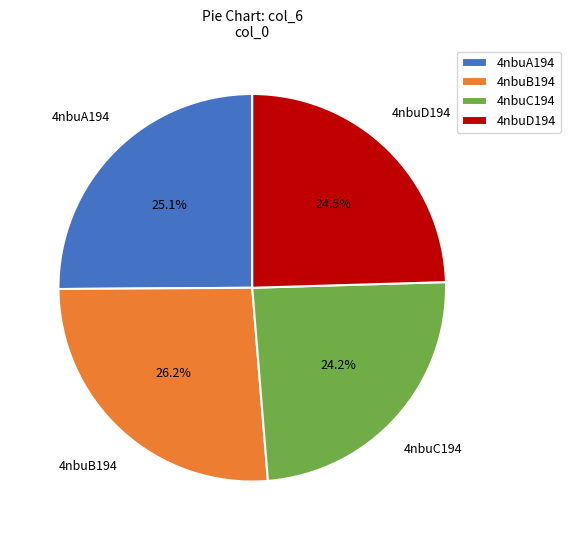

The 4nbuB194 slice represents 40% of the pie. True or false?

False